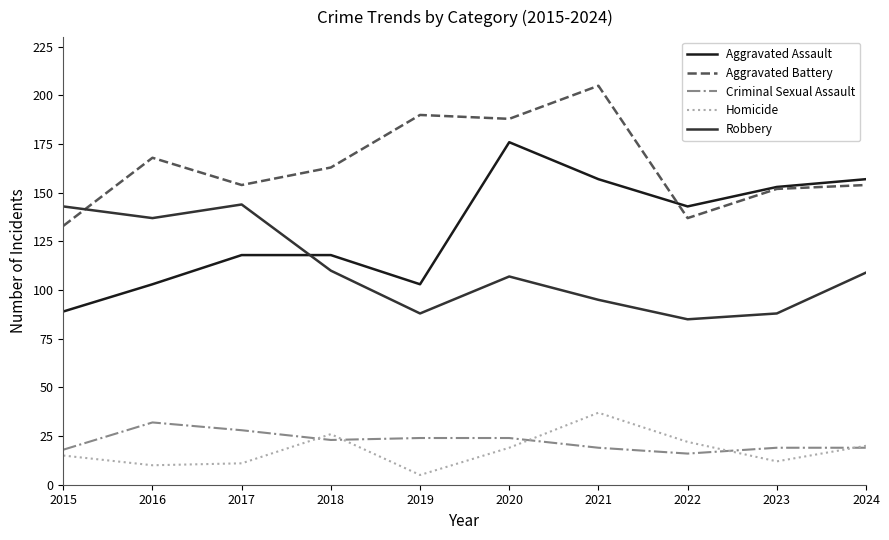

True or false: Aggravated Assault and Criminal Sexual Assault intersect in this chart.

False